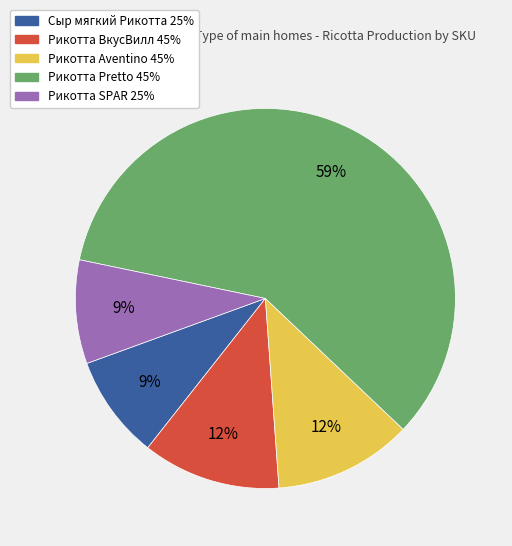

True or false: Рикотта Pretto 45% accounts for 59% of the total.

True